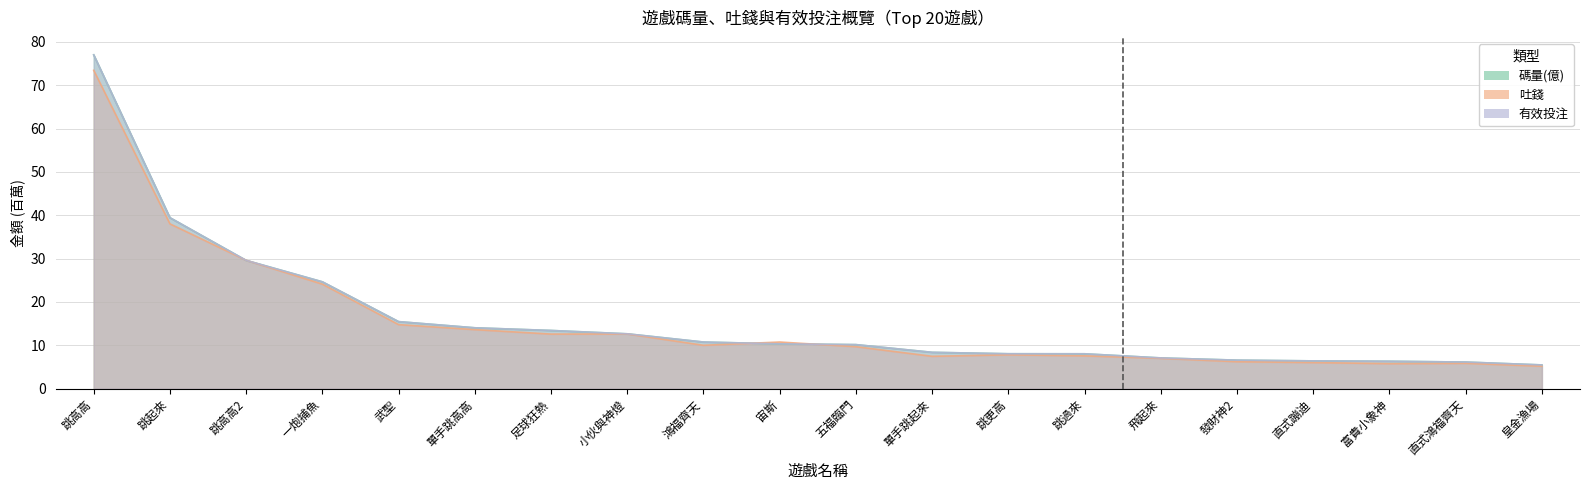

Which series changed the most between 鴻福齊天 and 宙斯?

吐錢